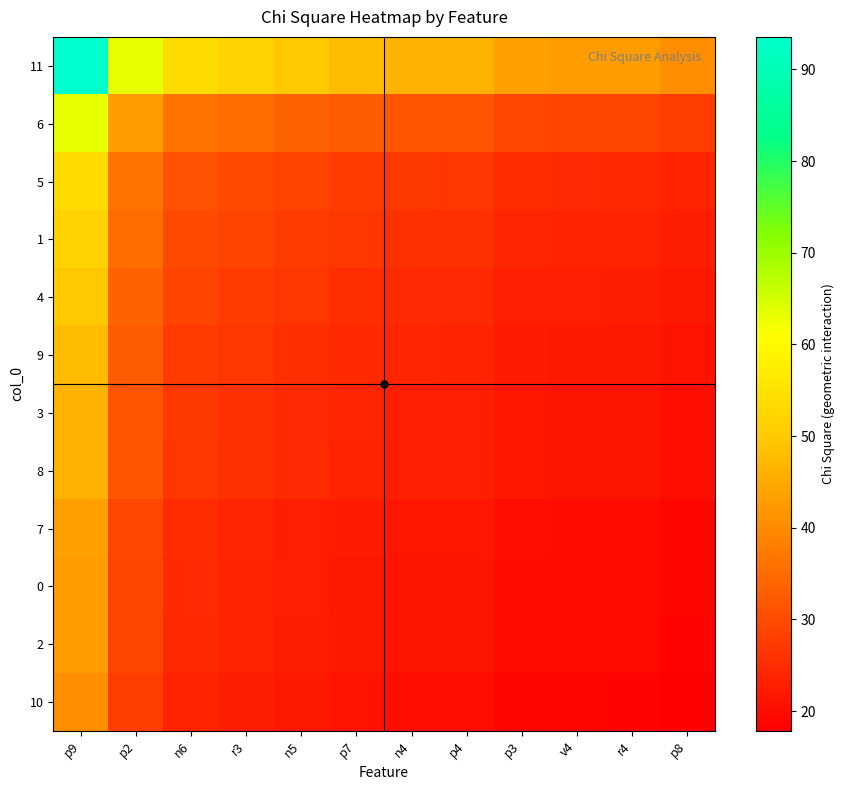

Which label corresponds to the largest value in the chart?

p9